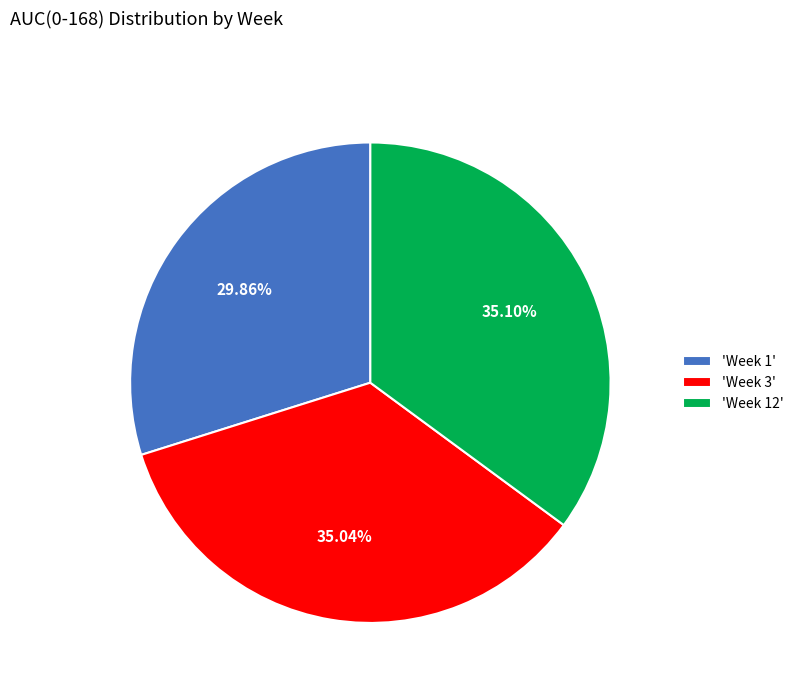

Do 'Week 3' and 'Week 1' together represent more than half of the pie?

Yes